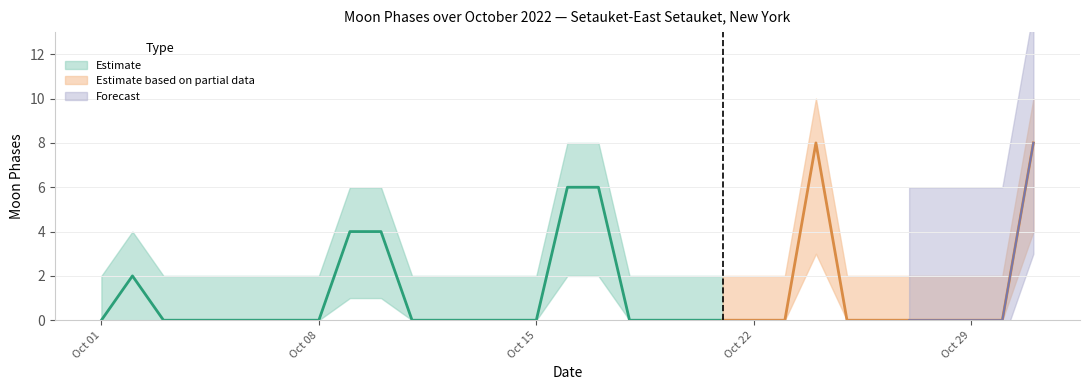

What is the sum of all Moon Phases upper values?

100